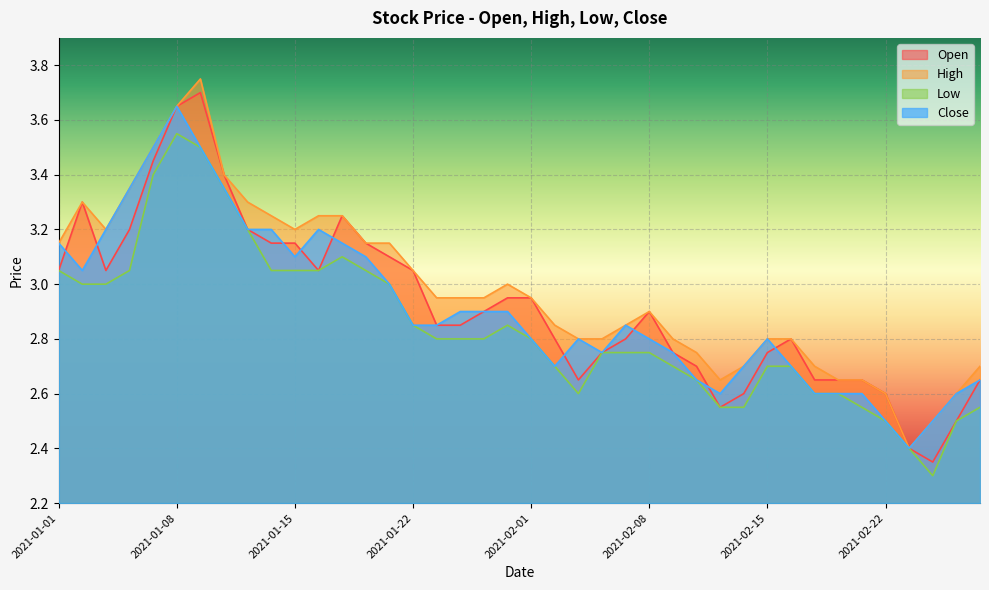

Reading left to right, transcribe all the data shown in this chart.

open: 2021-01-01=3.0	2021-01-04=3.3	2021-01-05=3.0	2021-01-06=3.2	2021-01-07=3.5	2021-01-08=3.6	2021-01-11=3.7	2021-01-12=3.4	2021-01-13=3.2	2021-01-14=3.1	2021-01-15=3.1	2021-01-18=3.0	2021-01-19=3.2	2021-01-20=3.1	2021-01-21=3.1	2021-01-22=3.0	2021-01-25=2.9	2021-01-27=2.9	2021-01-28=2.9	2021-01-29=3.0	2021-02-01=3.0	2021-02-02=2.8	2021-02-03=2.6	2021-02-04=2.8	2021-02-05=2.8	2021-02-08=2.9	2021-02-09=2.8	2021-02-10=2.7	2021-02-11=2.5	2021-02-12=2.6	2021-02-15=2.8	2021-02-16=2.8	2021-02-17=2.6	2021-02-18=2.6	2021-02-19=2.6	2021-02-22=2.6	2021-02-23=2.4	2021-02-24=2.4	2021-02-25=2.5	2021-02-26=2.6
high: 2021-01-01=3.1	2021-01-04=3.3	2021-01-05=3.2	2021-01-06=3.4	2021-01-07=3.5	2021-01-08=3.6	2021-01-11=3.8	2021-01-12=3.4	2021-01-13=3.3	2021-01-14=3.2	2021-01-15=3.2	2021-01-18=3.2	2021-01-19=3.2	2021-01-20=3.1	2021-01-21=3.1	2021-01-22=3.0	2021-01-25=3.0	2021-01-27=3.0	2021-01-28=3.0	2021-01-29=3.0	2021-02-01=3.0	2021-02-02=2.9	2021-02-03=2.8	2021-02-04=2.8	2021-02-05=2.9	2021-02-08=2.9	2021-02-09=2.8	2021-02-10=2.8	2021-02-11=2.6	2021-02-12=2.7	2021-02-15=2.8	2021-02-16=2.8	2021-02-17=2.7	2021-02-18=2.6	2021-02-19=2.6	2021-02-22=2.6	2021-02-23=2.4	2021-02-24=2.5	2021-02-25=2.6	2021-02-26=2.7
low: 2021-01-01=3.0	2021-01-04=3.0	2021-01-05=3.0	2021-01-06=3.0	2021-01-07=3.4	2021-01-08=3.5	2021-01-11=3.5	2021-01-12=3.4	2021-01-13=3.2	2021-01-14=3.0	2021-01-15=3.0	2021-01-18=3.0	2021-01-19=3.1	2021-01-20=3.0	2021-01-21=3.0	2021-01-22=2.9	2021-01-25=2.8	2021-01-27=2.8	2021-01-28=2.8	2021-01-29=2.9	2021-02-01=2.8	2021-02-02=2.7	2021-02-03=2.6	2021-02-04=2.8	2021-02-05=2.8	2021-02-08=2.8	2021-02-09=2.7	2021-02-10=2.6	2021-02-11=2.5	2021-02-12=2.5	2021-02-15=2.7	2021-02-16=2.7	2021-02-17=2.6	2021-02-18=2.6	2021-02-19=2.5	2021-02-22=2.5	2021-02-23=2.4	2021-02-24=2.3	2021-02-25=2.5	2021-02-26=2.5
close: 2021-01-01=3.1	2021-01-04=3.0	2021-01-05=3.2	2021-01-06=3.4	2021-01-07=3.5	2021-01-08=3.6	2021-01-11=3.5	2021-01-12=3.4	2021-01-13=3.2	2021-01-14=3.2	2021-01-15=3.1	2021-01-18=3.2	2021-01-19=3.1	2021-01-20=3.1	2021-01-21=3.0	2021-01-22=2.9	2021-01-25=2.9	2021-01-27=2.9	2021-01-28=2.9	2021-01-29=2.9	2021-02-01=2.8	2021-02-02=2.7	2021-02-03=2.8	2021-02-04=2.8	2021-02-05=2.9	2021-02-08=2.8	2021-02-09=2.8	2021-02-10=2.6	2021-02-11=2.6	2021-02-12=2.7	2021-02-15=2.8	2021-02-16=2.7	2021-02-17=2.6	2021-02-18=2.6	2021-02-19=2.6	2021-02-22=2.5	2021-02-23=2.4	2021-02-24=2.5	2021-02-25=2.6	2021-02-26=2.6